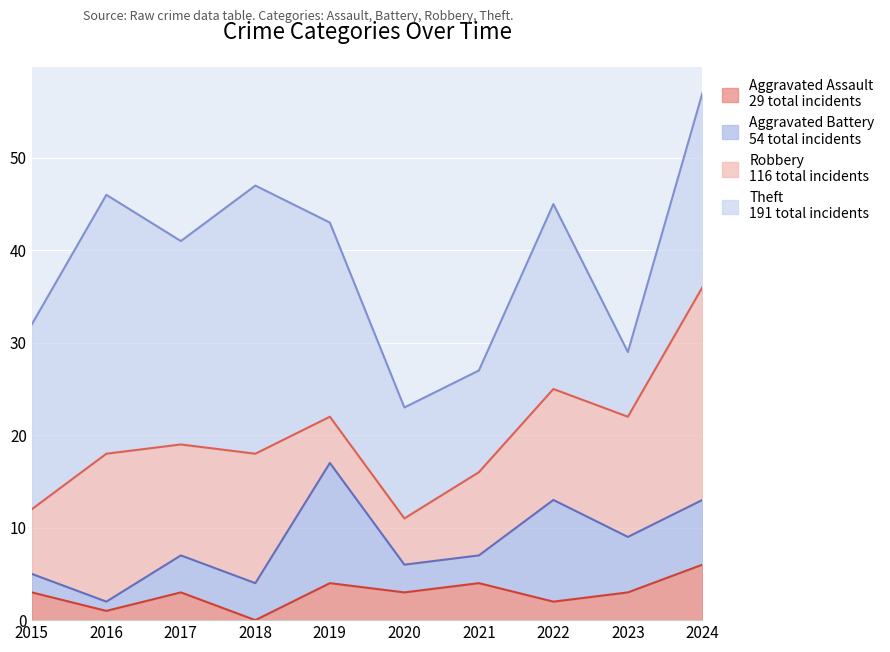

Reading left to right, list all the values displayed in this chart.

Aggravated Assault: 2015=3	2016=1	2017=3	2018=0	2019=4	2020=3	2021=4	2022=2	2023=3	2024=6
Aggravated Battery: 2015=2	2016=1	2017=4	2018=4	2019=13	2020=3	2021=3	2022=11	2023=6	2024=7
Robbery: 2015=7	2016=16	2017=12	2018=14	2019=5	2020=5	2021=9	2022=12	2023=13	2024=23
Theft: 2015=20	2016=28	2017=22	2018=29	2019=21	2020=12	2021=11	2022=20	2023=7	2024=21